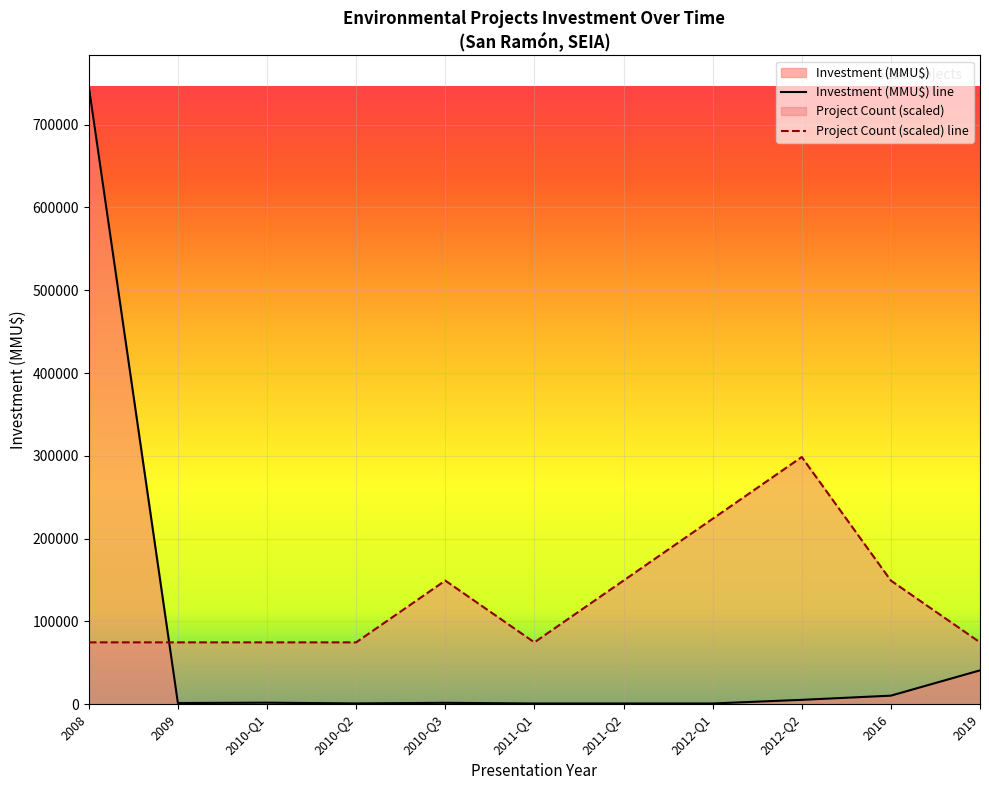

How many lines are shown in the chart?

2